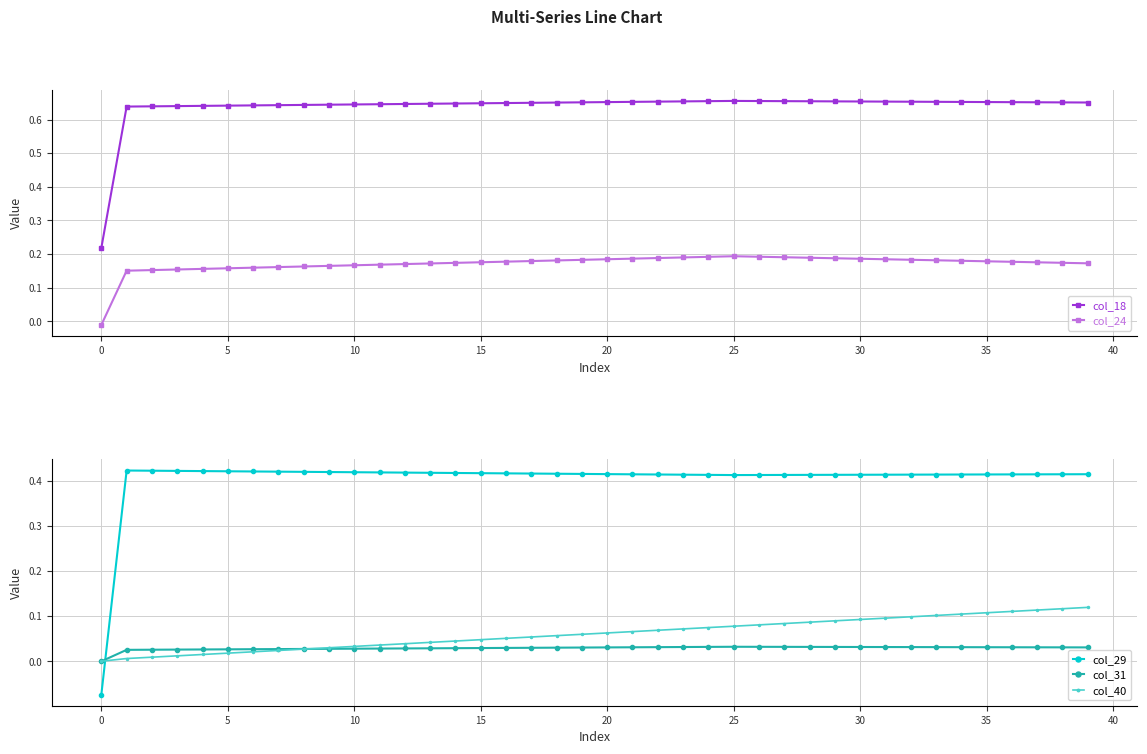

How many values in col_40 are above zero?

39